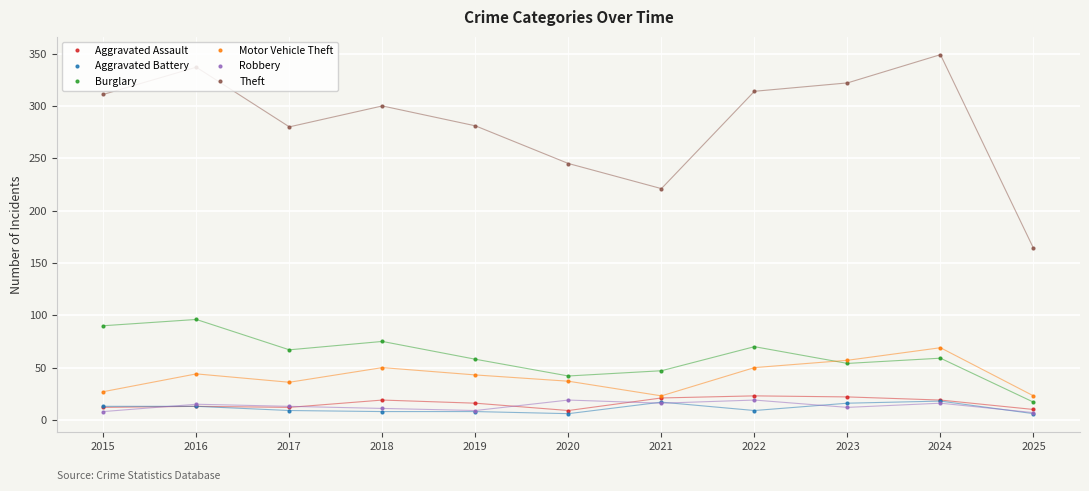

Is it true that Theft equals 281 at 2019?

True